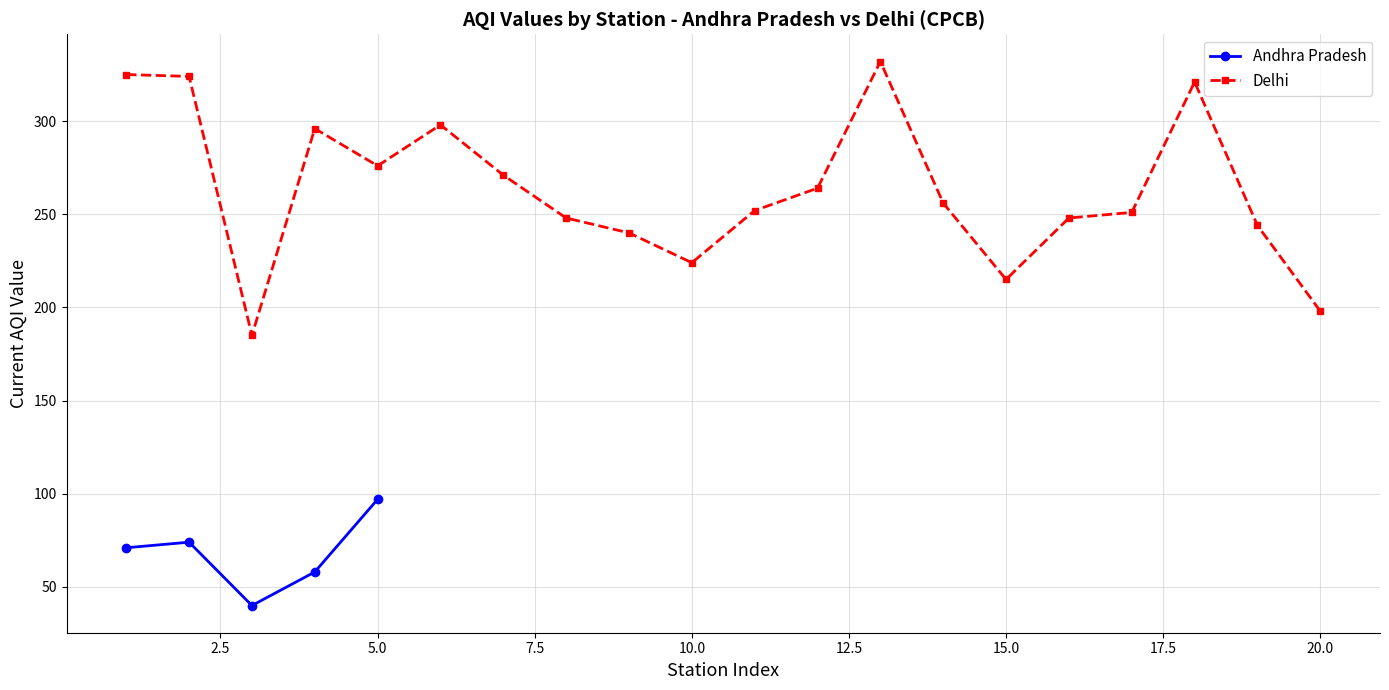

What is the value of the Andhra Pradesh point at the 1st from the left?

71